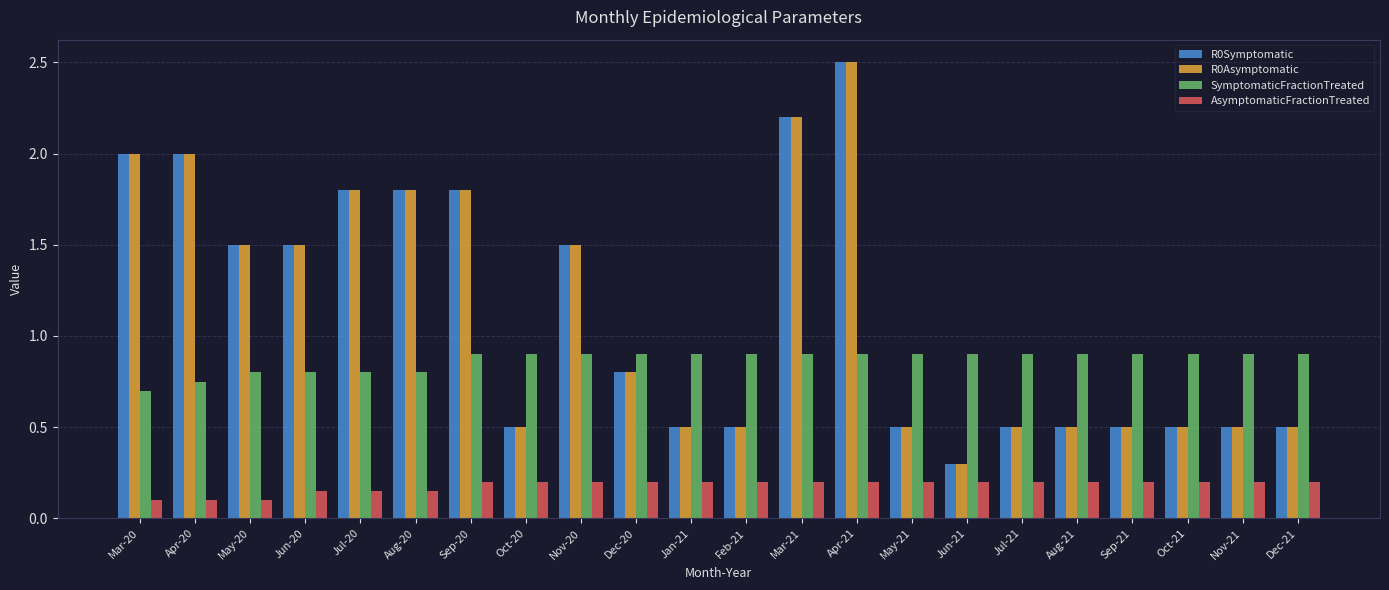

The R0Asymptomatic series shows 0.5 at Oct-21. True or false?

True